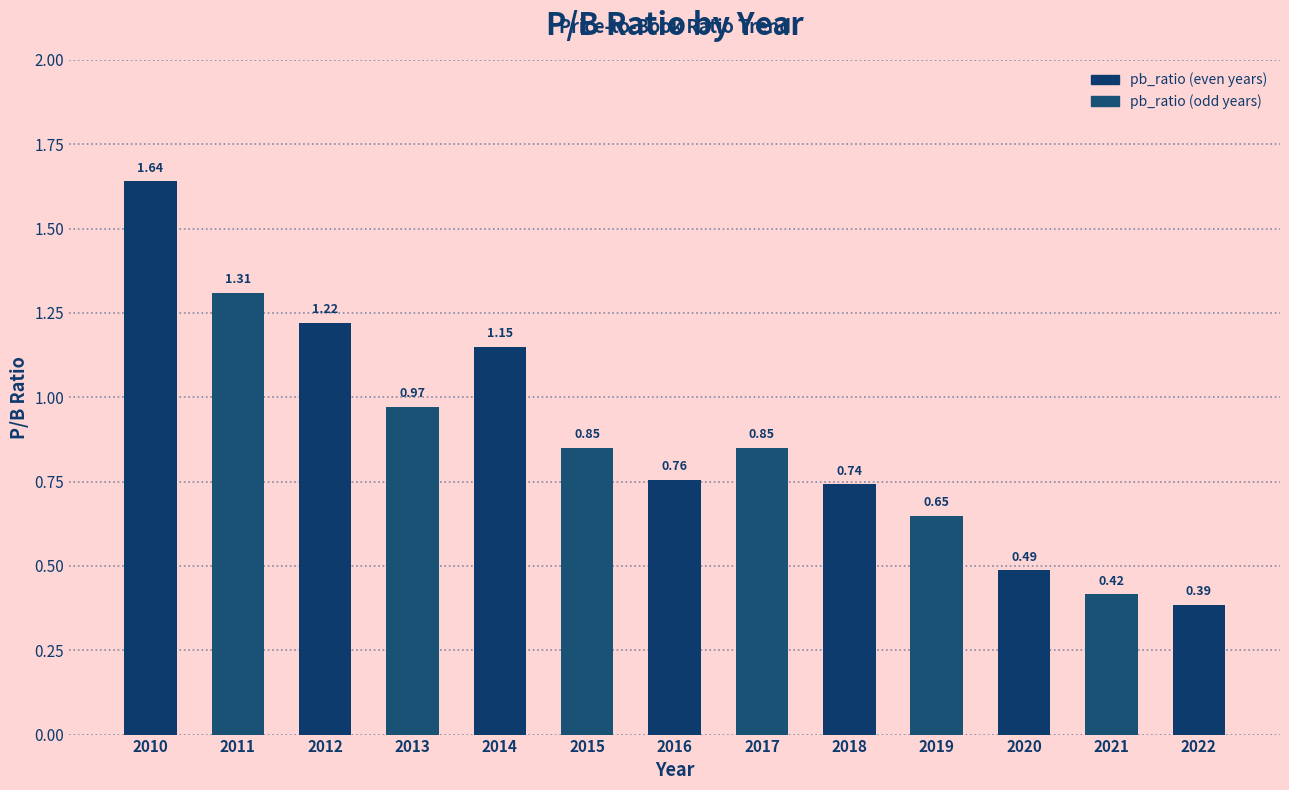

What is the change in value from 2012 to 2016?

-0.5